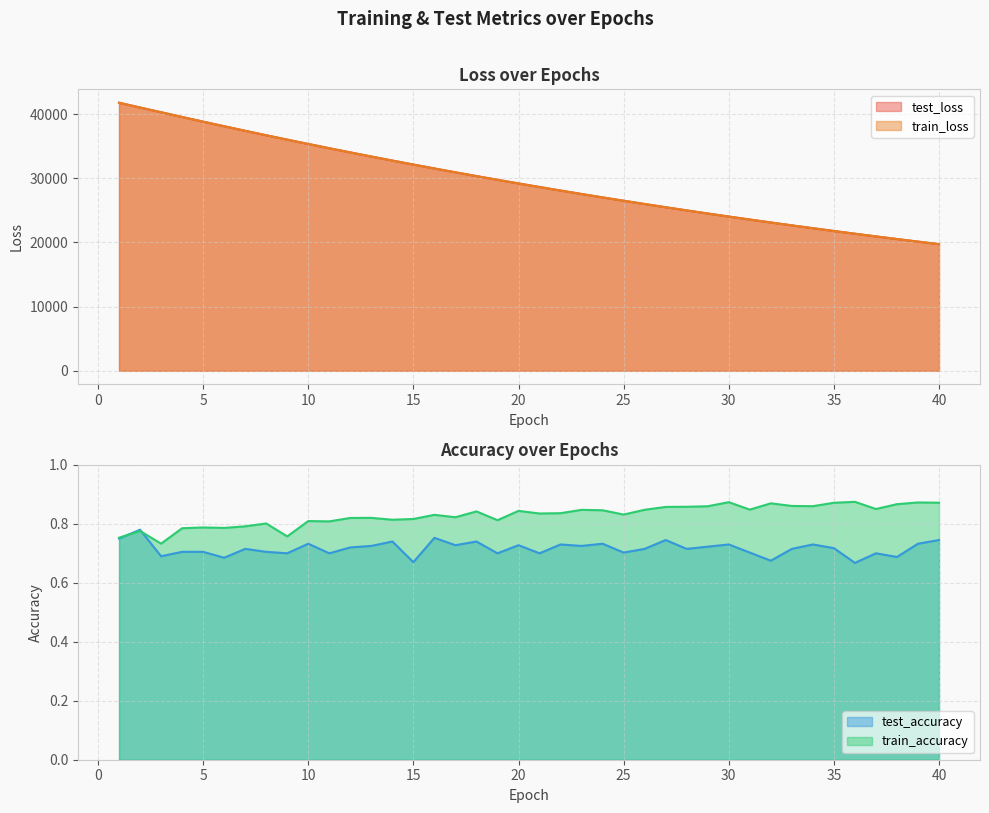

What is the value of the test_loss point at the 3rd from the left?

40290.8